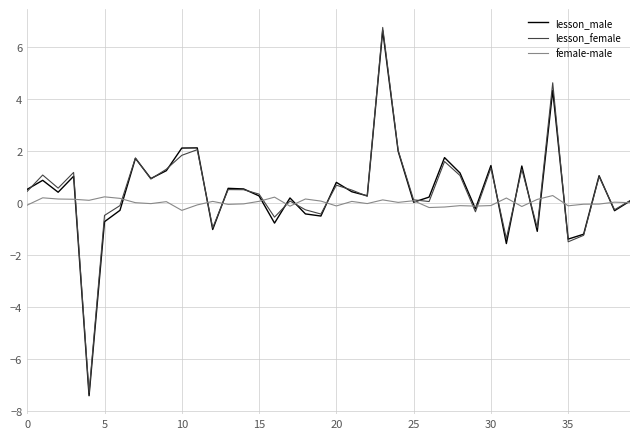

Which series has the widest spread of values?

lesson_female